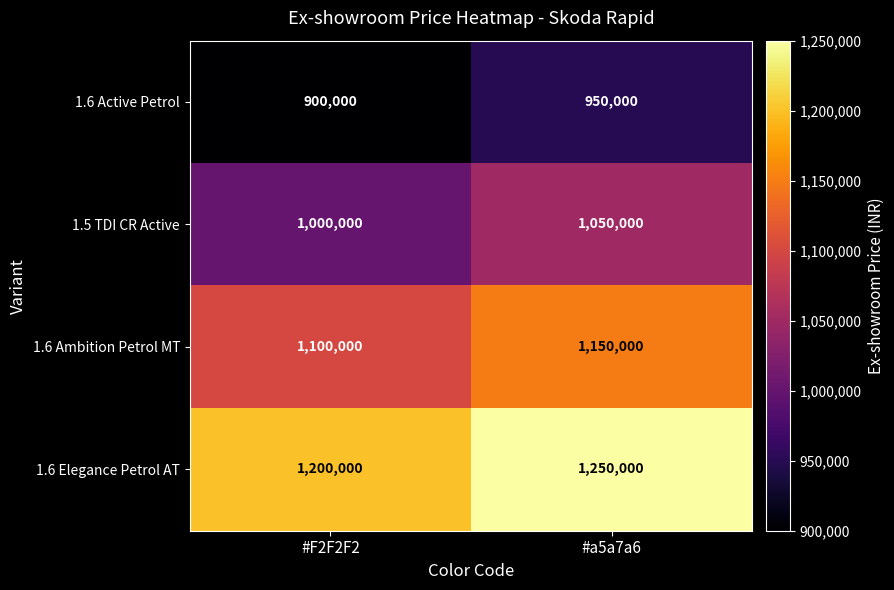

What is the average value of the 1.6 Active Petrol series?

925000